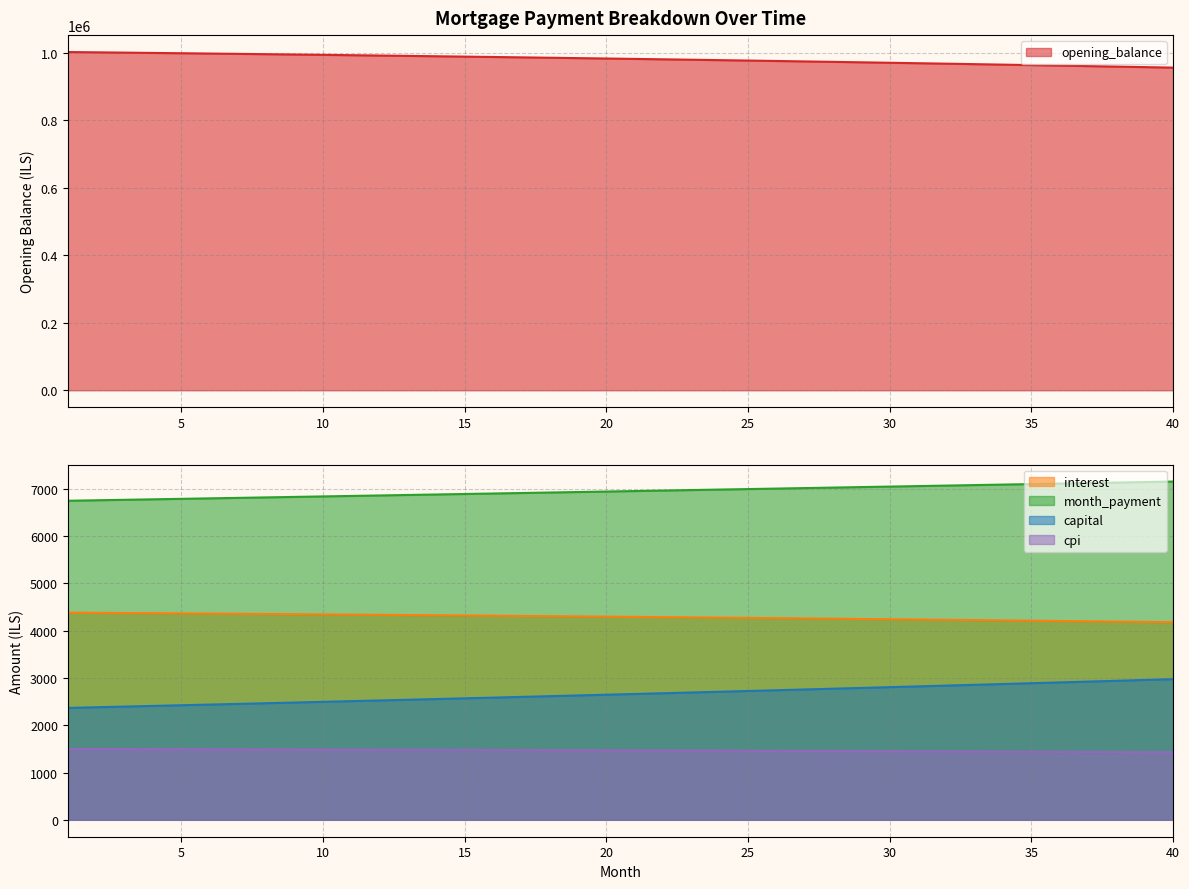

Does the chart display data point markers on the line(s)?

No